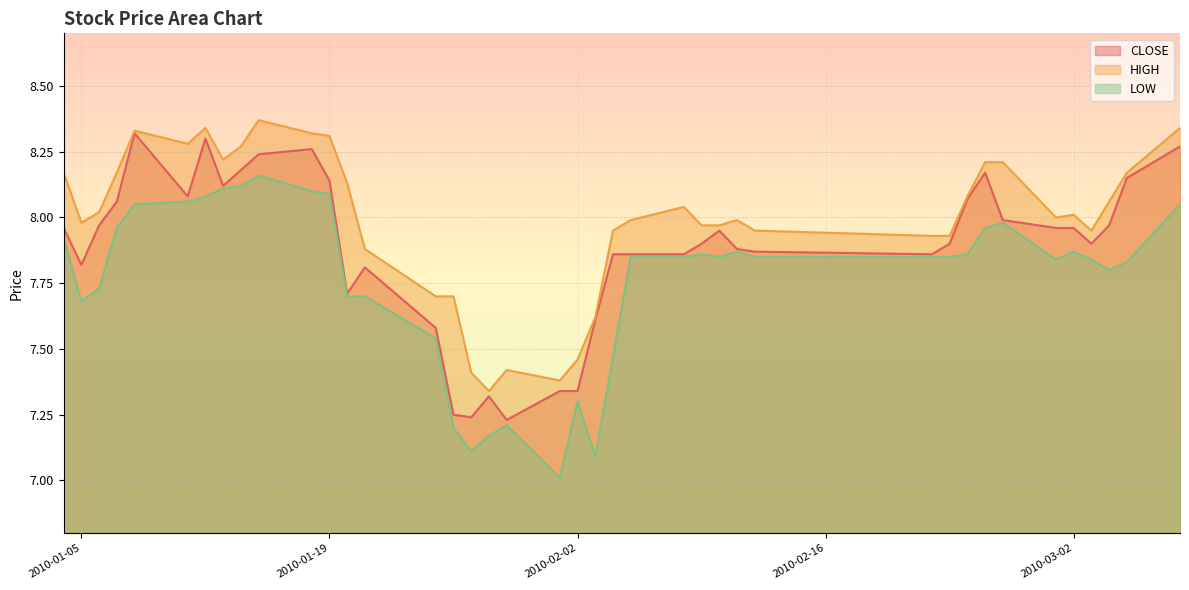

Which series has the largest total across all categories?

HIGH